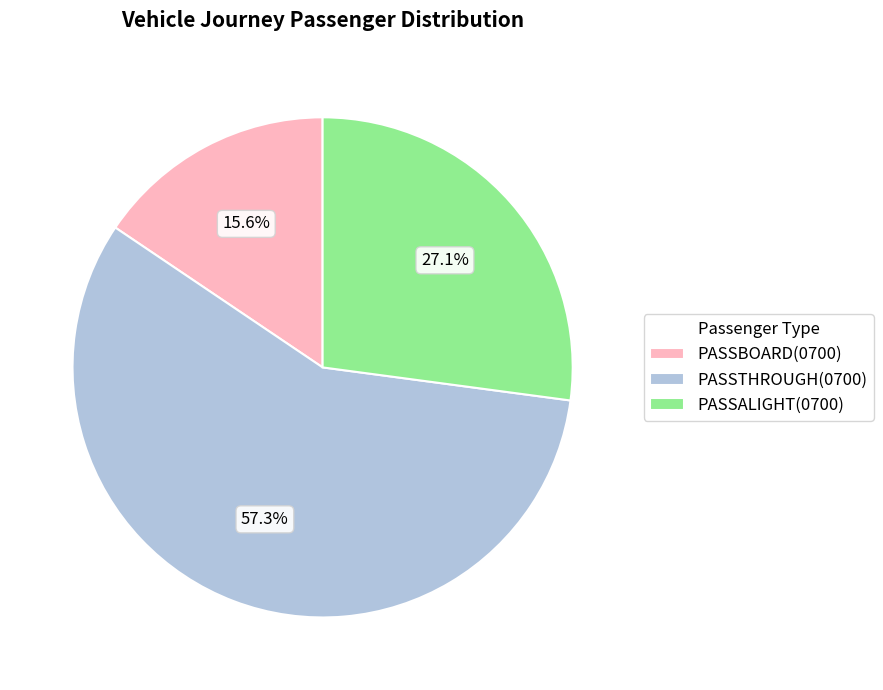

Approximately how many times larger is the value at PASSALIGHT(0700) compared to PASSBOARD(0700)?

1.7